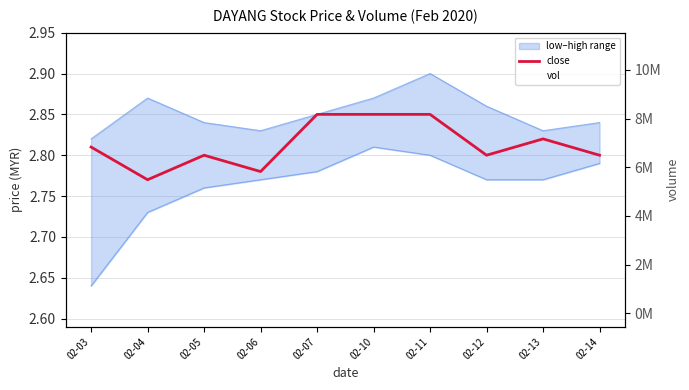

True or false: close and vol cross at least once.

False